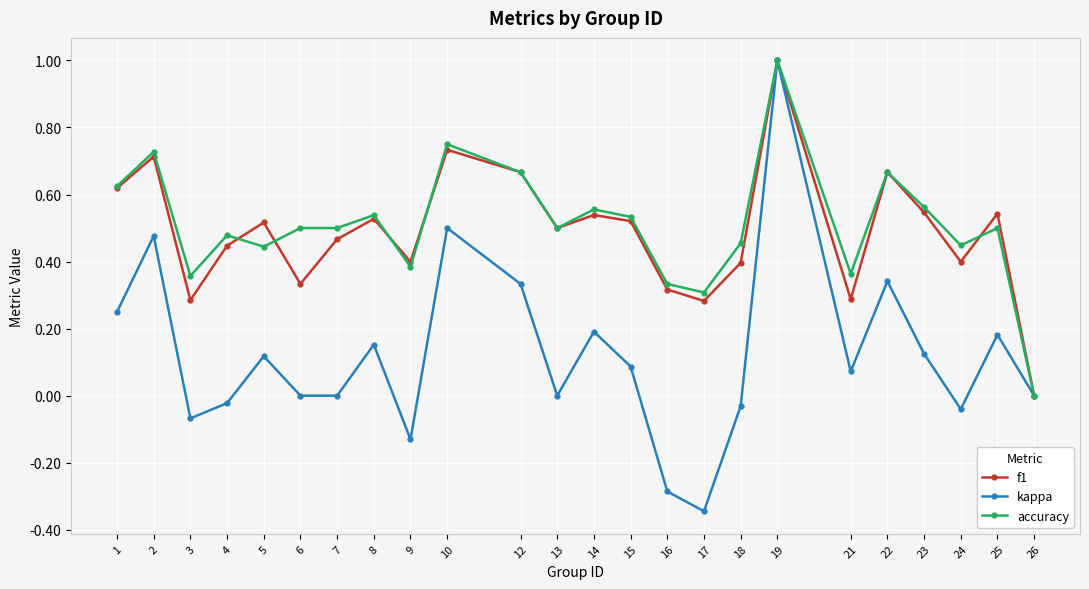

Is the value of kappa at 25 greater than the value of f1 at 24?

No